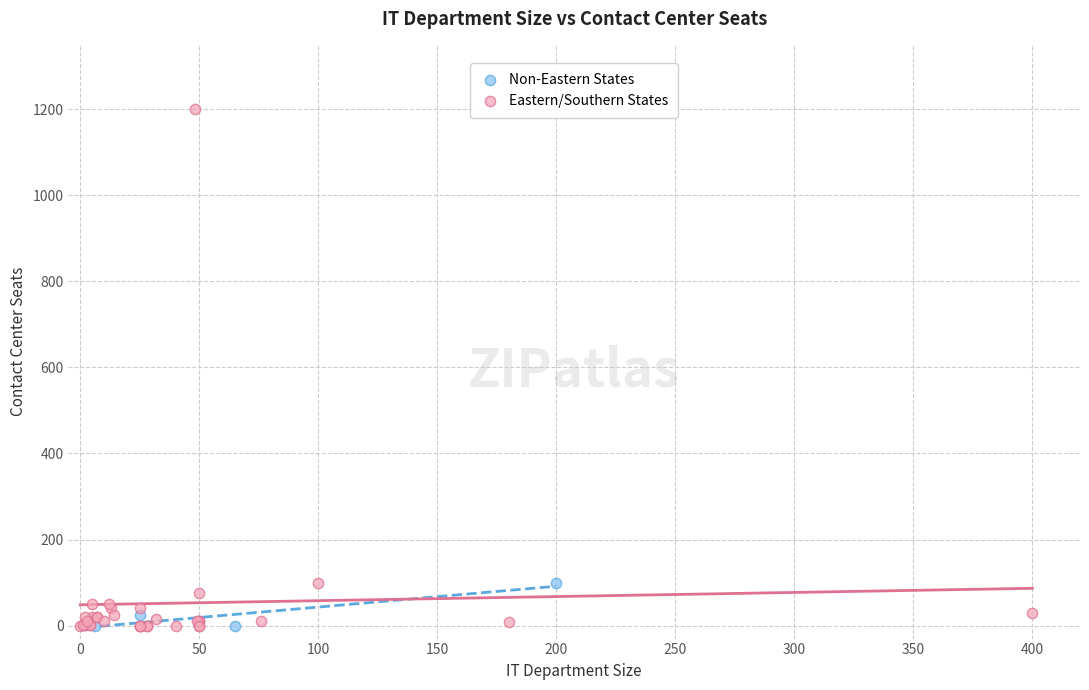

Which series reaches the maximum Y coordinate?

Eastern/Southern States